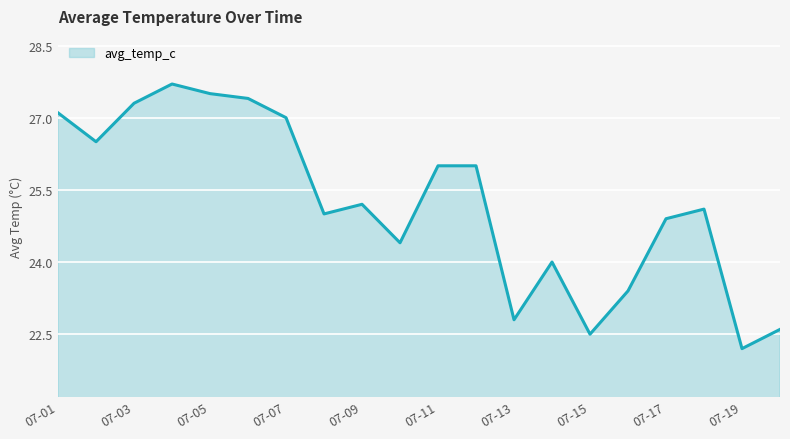

What is the smallest value displayed?

22.2